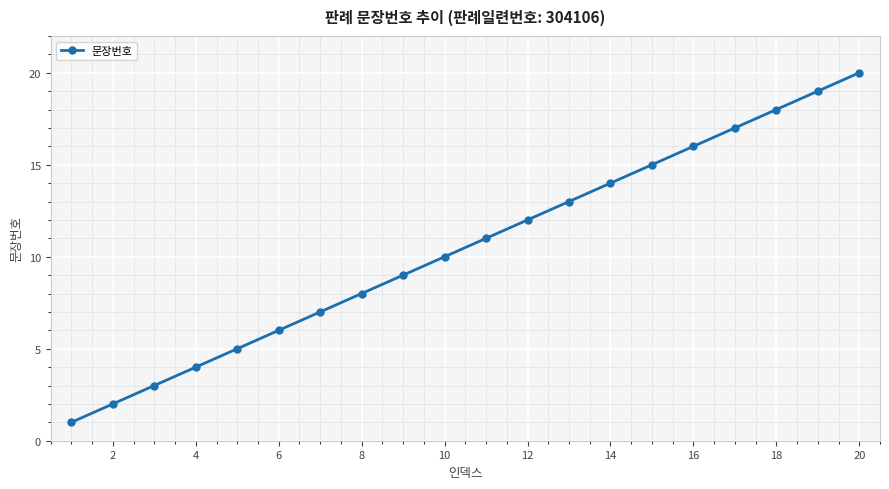

What is the sum of all values?

210